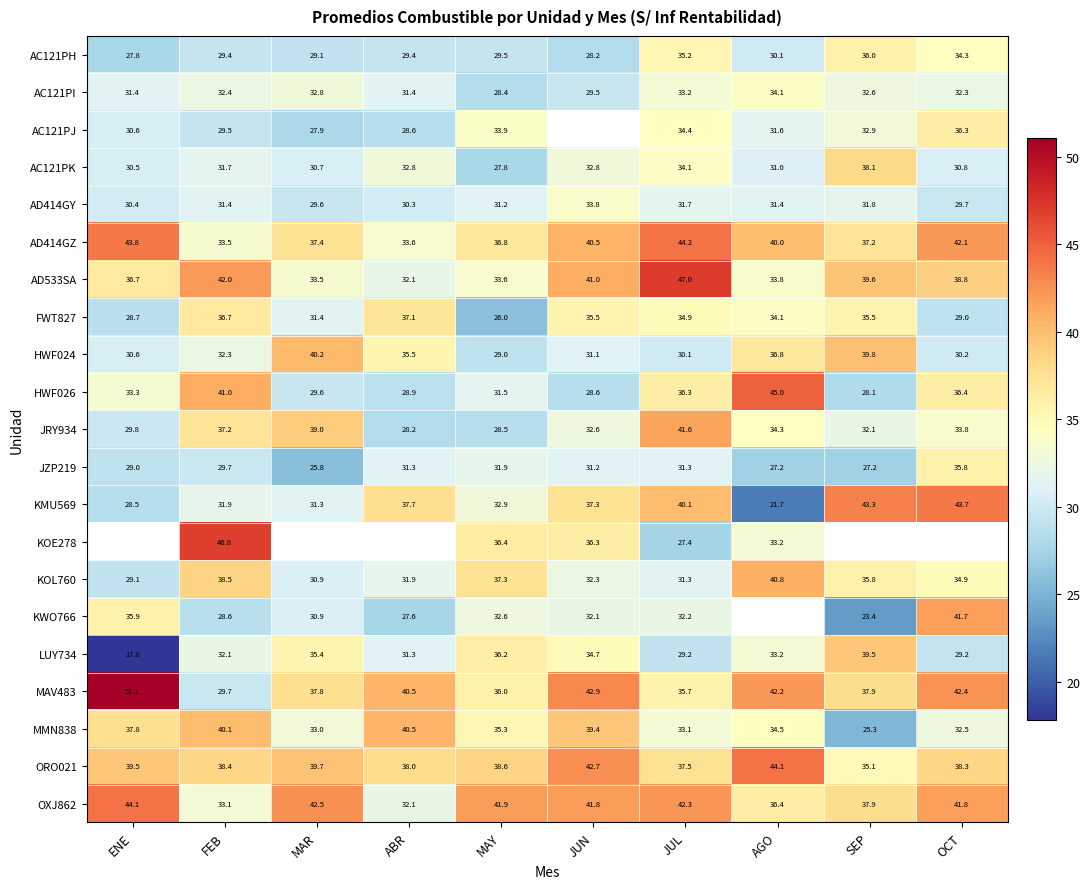

At MAY, list the series in order from smallest to largest.

FWT827, AC121PK, AC121PI, JRY934, HWF024, AC121PH, AD414GY, HWF026, JZP219, KWO766, KMU569, AD533SA, AC121PJ, MMN838, MAV483, LUY734, KOE278, AD414GZ, KOL760, ORO021, OXJ862